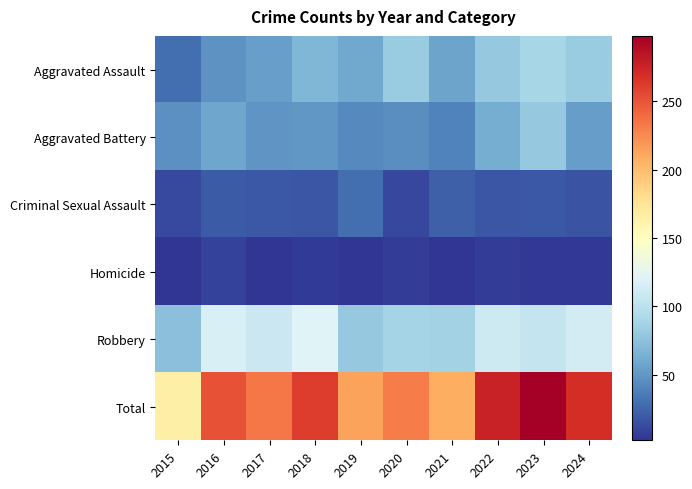

Rank the series by their maximum value, from lowest to highest.

Homicide, Criminal Sexual Assault, Aggravated Battery, Aggravated Assault, Robbery, Total